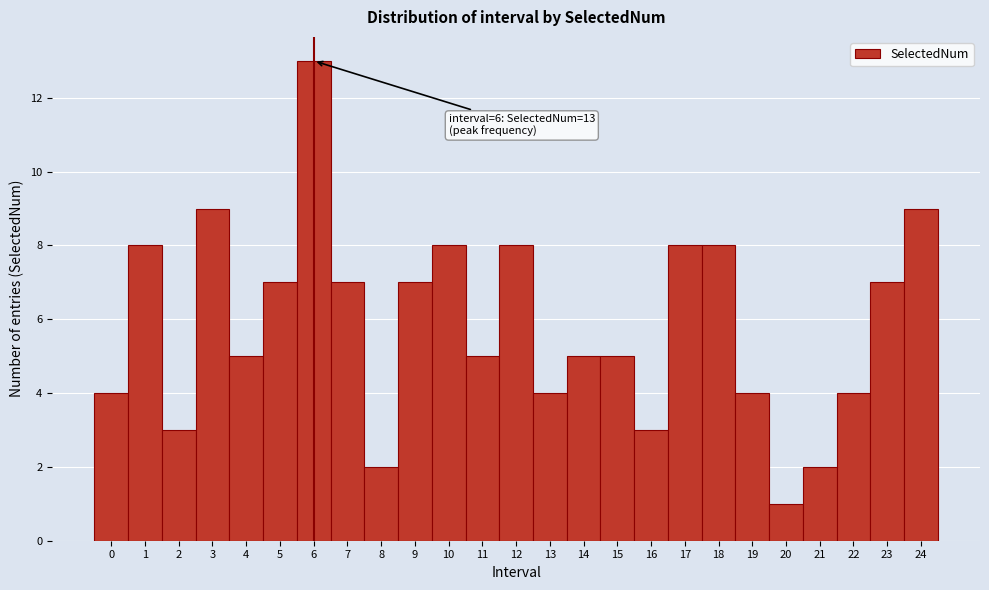

Which range on the x-axis has the tallest bar?

5.5 to 6.5